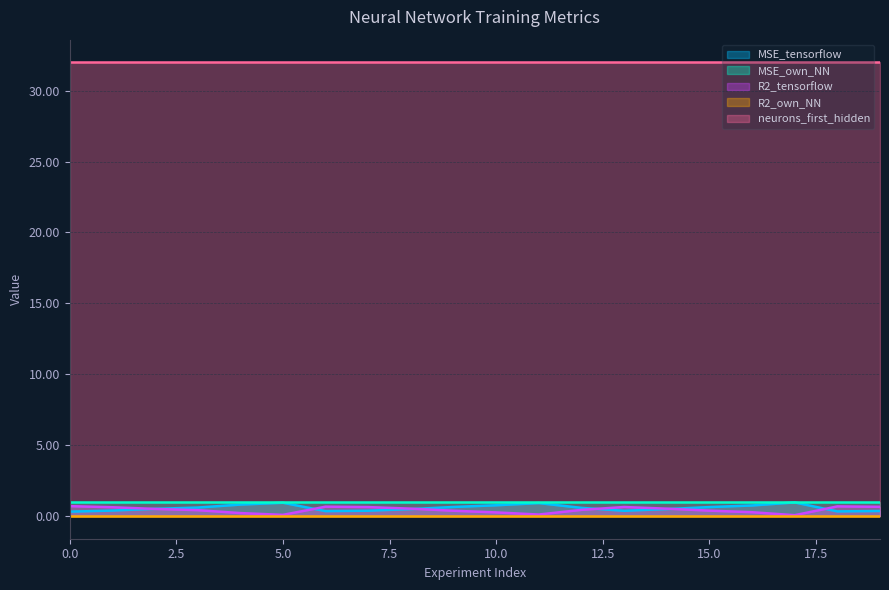

The value of R2_own_NN at 14 is -0.0. True or false?

True